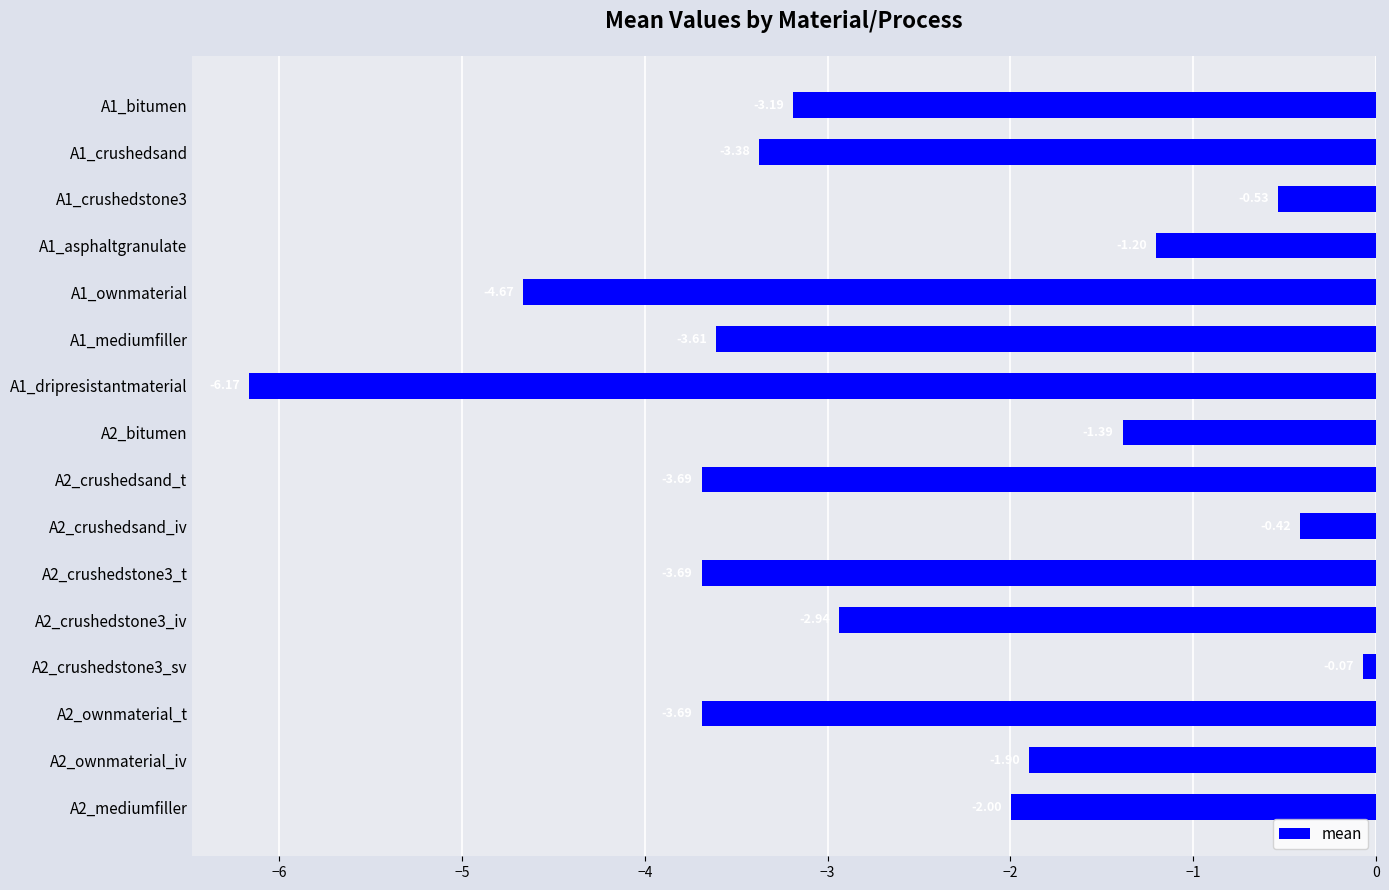

What is the change in value from A1_crushedsand to A2_ownmaterial_t?

-0.3